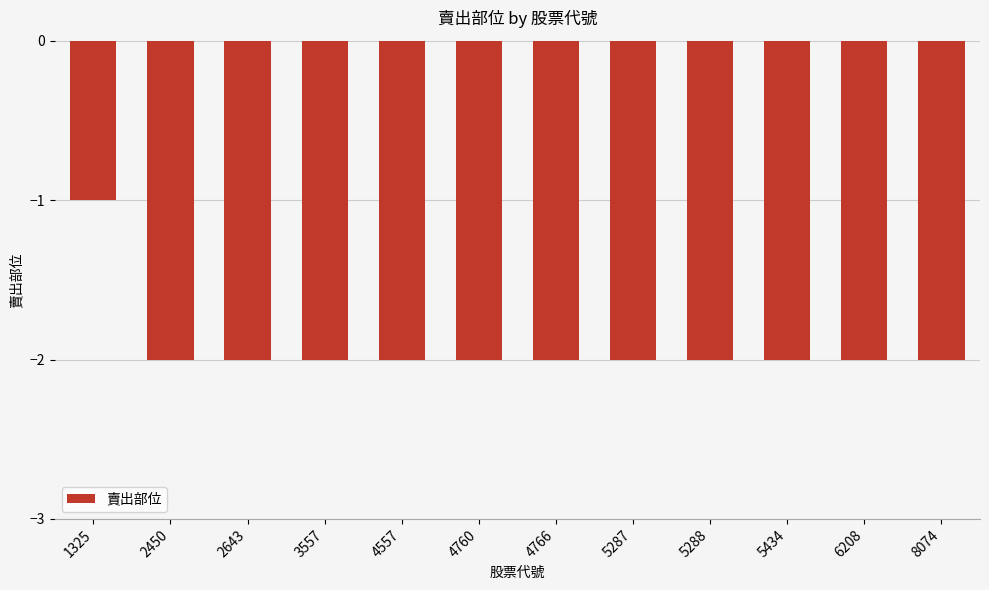

Count the values in the range -2 to -1.

12